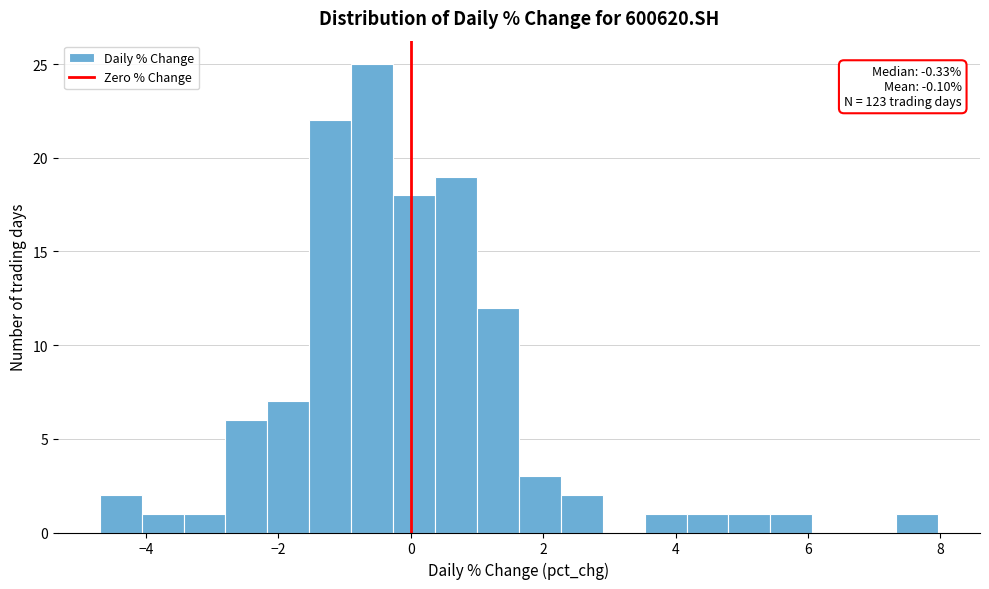

Around what value on the x-axis is the tallest bar? Give the approximate position of its centre, as read against the axis.

-0.6